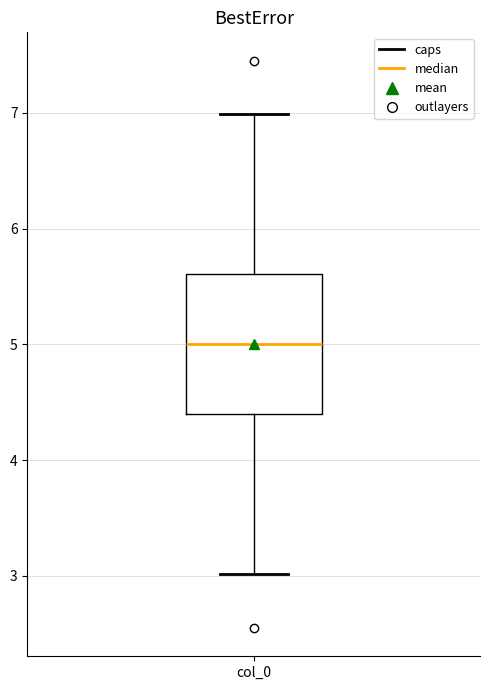

Transcribe this box plot: give where the median line is, the range the box spans, and where the two whiskers end, as read against the y-axis. The values are not printed on the chart, so give them approximately, as read against the axis.

median 5.0, box 4.4 to 5.6, whiskers 3.0 to 7.0